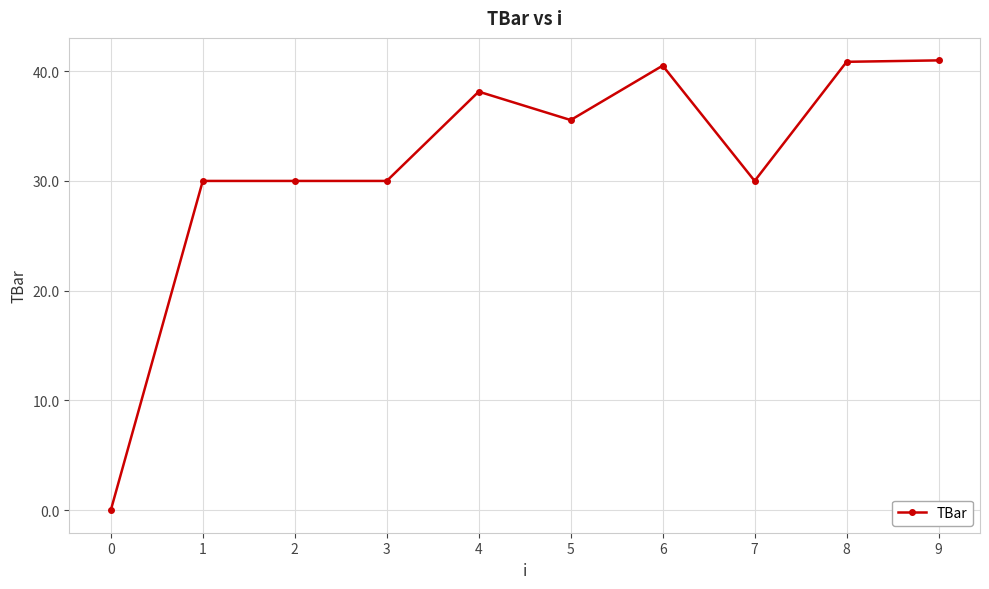

What is the approximate value at 3?

30.0